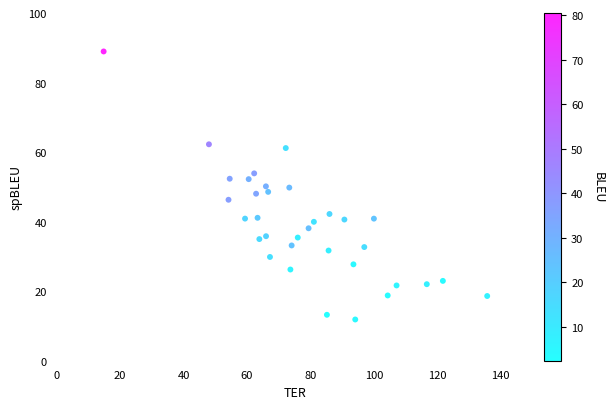

What is the range of Y values (max minus min)?

77.1